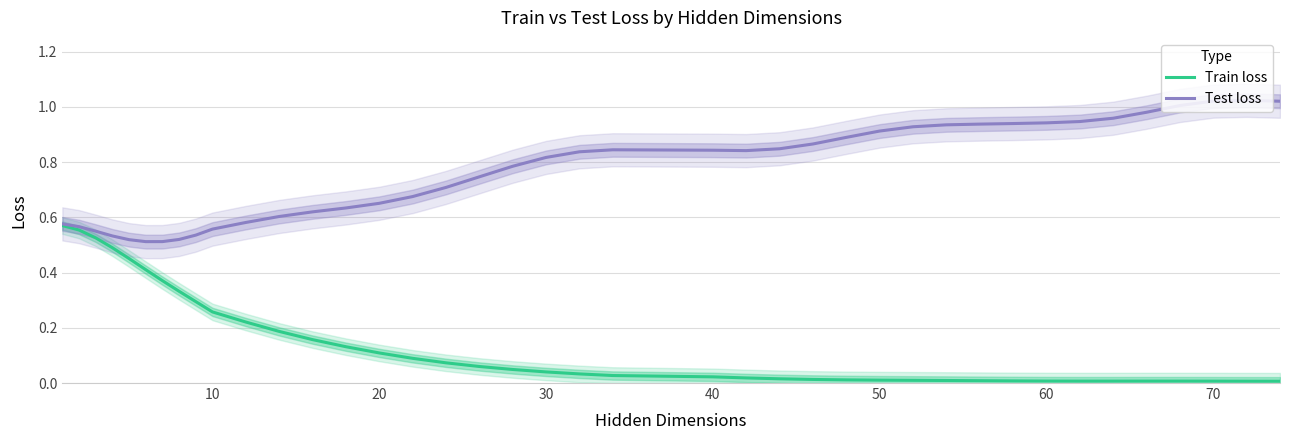

True or false: Test loss has more than 1 interior local peaks.

True